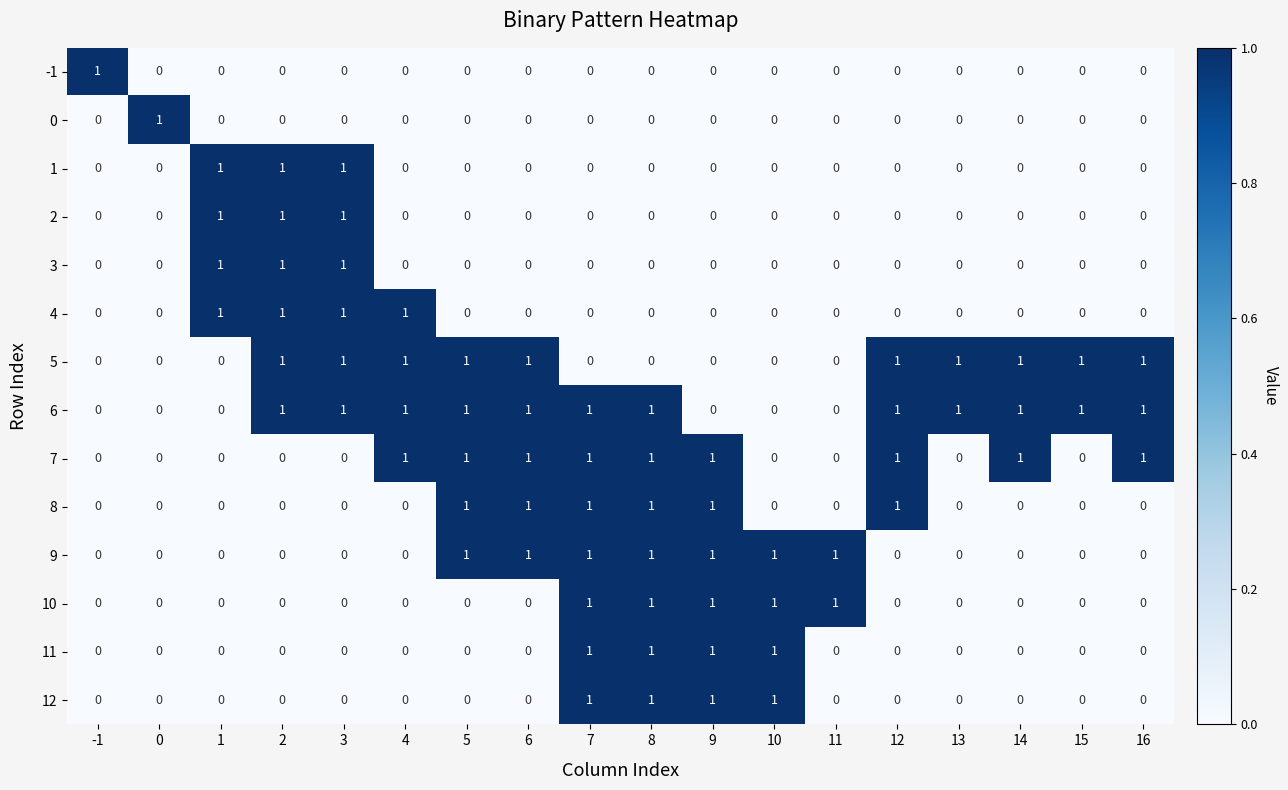

Which series has the largest total across all categories?

6